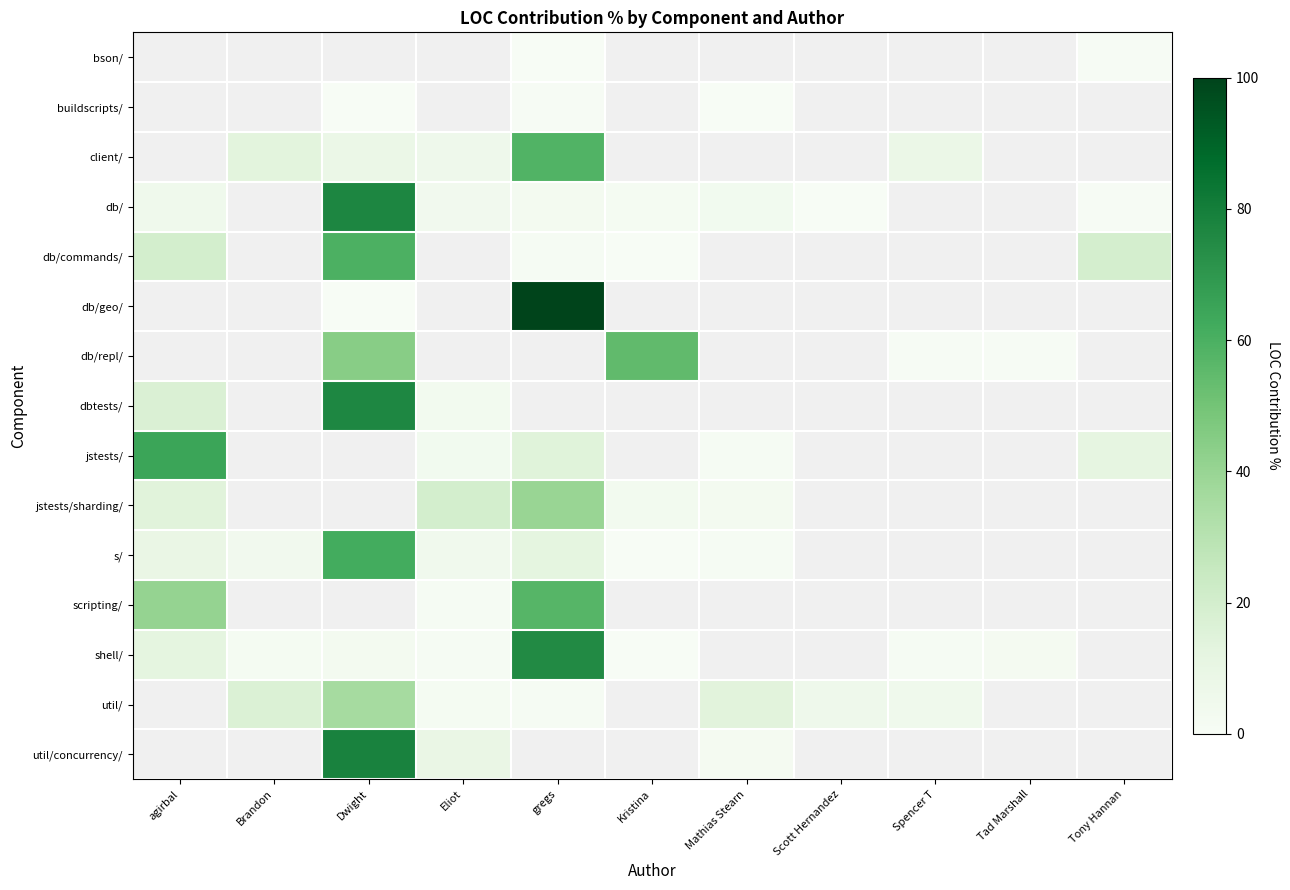

Which series changed the most between Dwight and gregs?

db/geo/